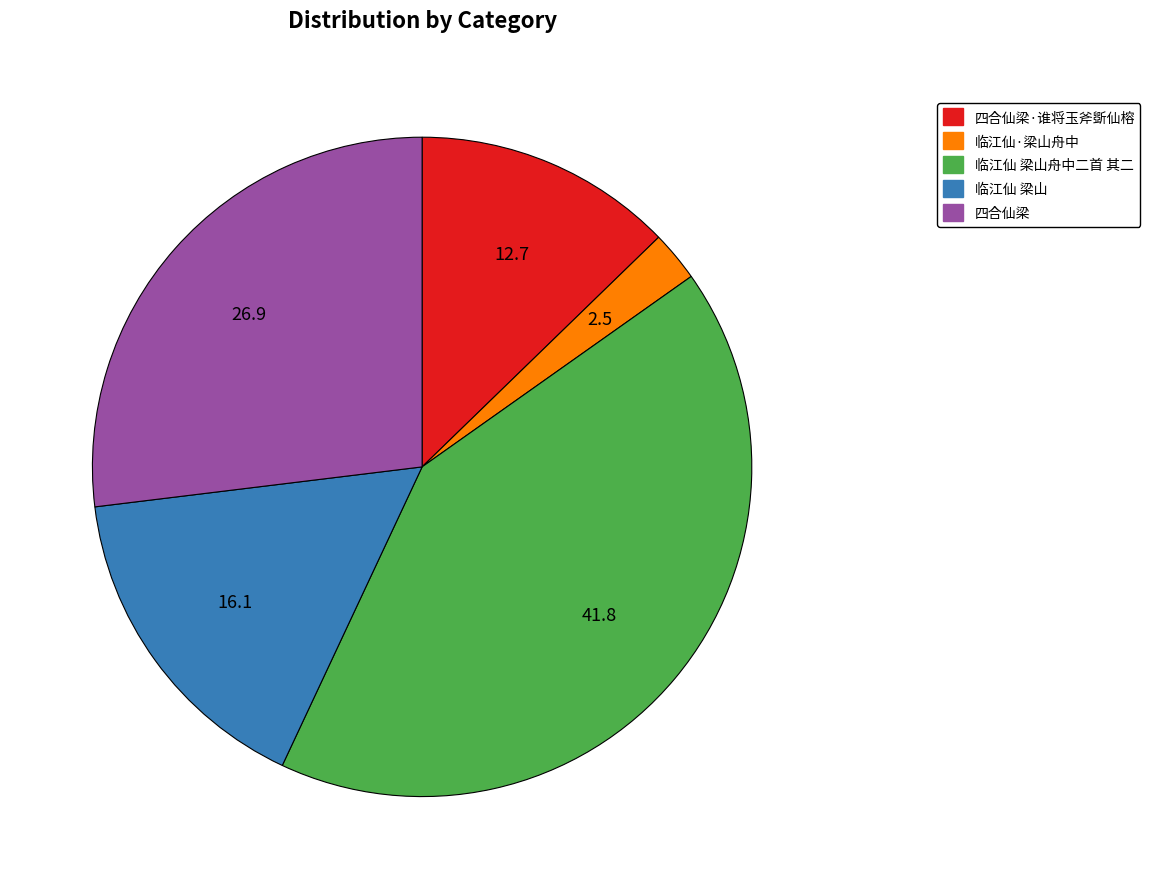

Do 临江仙·梁山舟中 and 四合仙梁 together represent more than half of the pie?

No